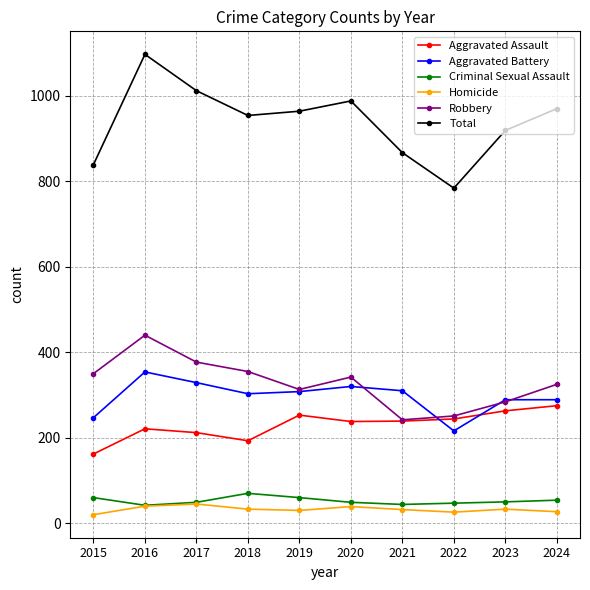

True or false: Total has more than 1 interior local peaks.

True